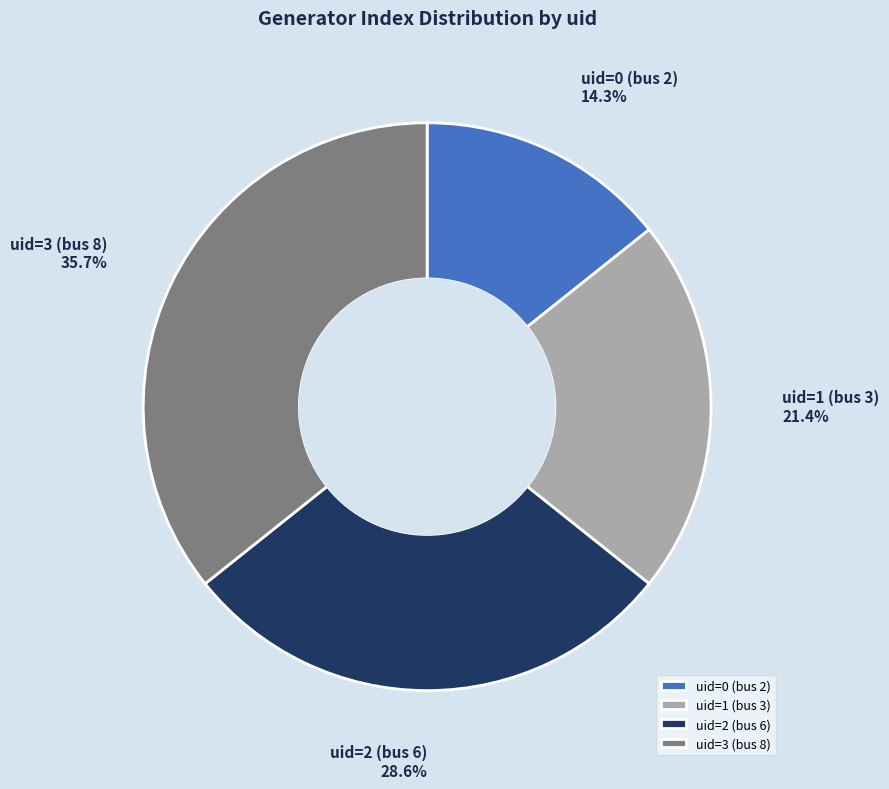

What percentage is the uid=3 (bus 8) slice, to the nearest percent?

36%